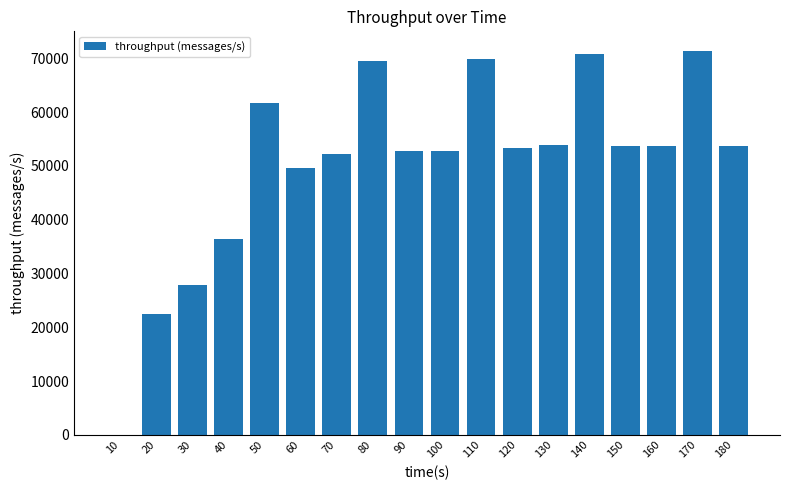

What is the sum of all values?

905709